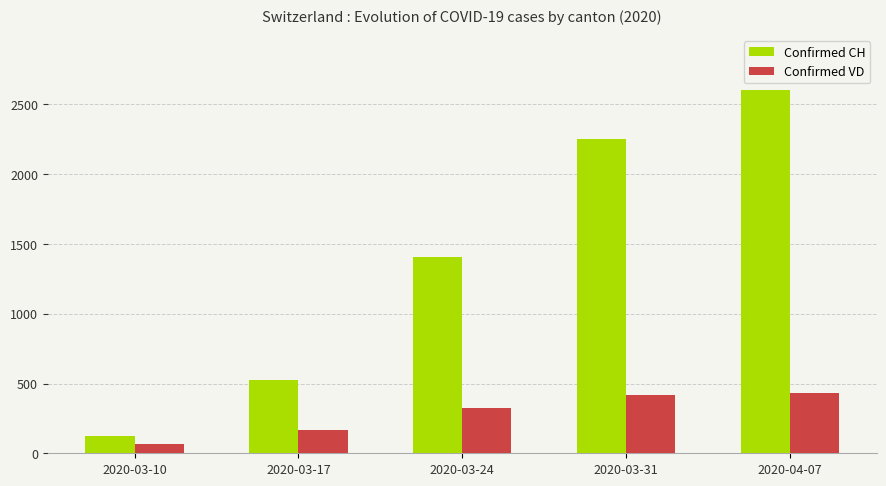

List the series in order of their overall mean, lowest first.

Confirmed VD, Confirmed CH